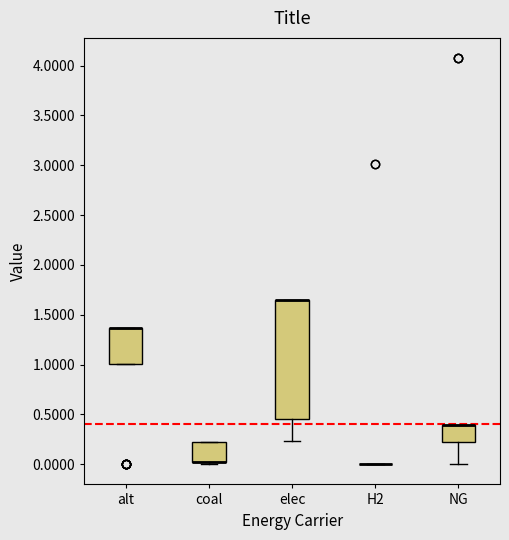

Reading left to right, read every box against the y-axis: the position of its median line, the range the box covers, and the ends of its whiskers. The values are not printed on the chart, so give them approximately, as read against the axis.

alt: median 1.35 (drawn on the box's upper edge), box 1.00 to 1.35, whiskers 1.00 to 1.35
coal: median 0.00 (drawn on the box's lower edge), box 0.00 to 0.20, whiskers 0.00 (just below the box's lower edge) to 0.20
elec: median 1.65 (drawn on the box's upper edge), box 0.45 to 1.65, whiskers 0.25 to 1.65
H2: box collapsed to a line at 0.00, whiskers 0.00 to 0.00
NG: median 0.40 (drawn on the box's upper edge), box 0.20 to 0.40, whiskers 0.00 to 0.40